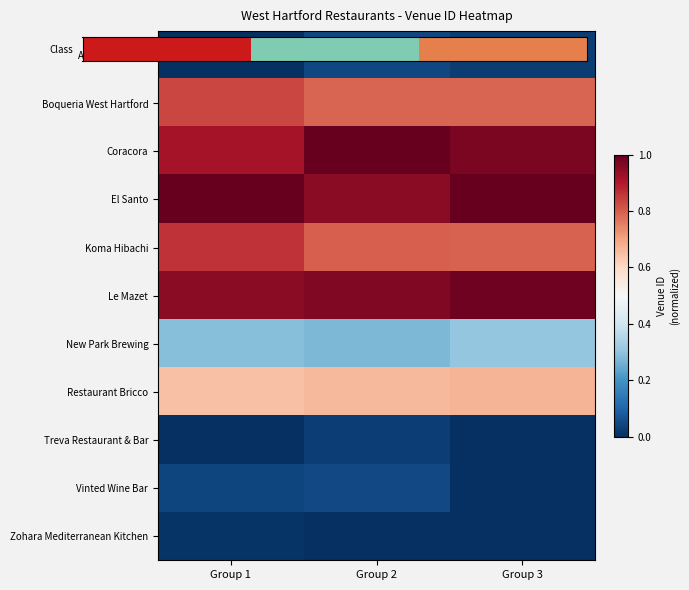

Reading right to left, transcribe all the data shown in this chart.

A'vert Brasserie: Group 3=0.0	Group 2=0.0	Group 1=0.0
Boqueria West Hartford: Group 3=0.8	Group 2=0.8	Group 1=0.8
Coracora: Group 3=1.0	Group 2=1.0	Group 1=0.9
El Santo: Group 3=1.0	Group 2=1.0	Group 1=1.0
Koma Hibachi: Group 3=0.8	Group 2=0.8	Group 1=0.9
Le Mazet: Group 3=1.0	Group 2=1.0	Group 1=1.0
New Park Brewing: Group 3=0.3	Group 2=0.3	Group 1=0.3
Restaurant Bricco: Group 3=0.7	Group 2=0.7	Group 1=0.6
Treva Restaurant & Bar: Group 3=0.0	Group 2=0.0	Group 1=0.0
Vinted Wine Bar: Group 3=0.0	Group 2=0.0	Group 1=0.0
Zohara Mediterranean Kitchen: Group 3=0.0	Group 2=0.0	Group 1=0.0